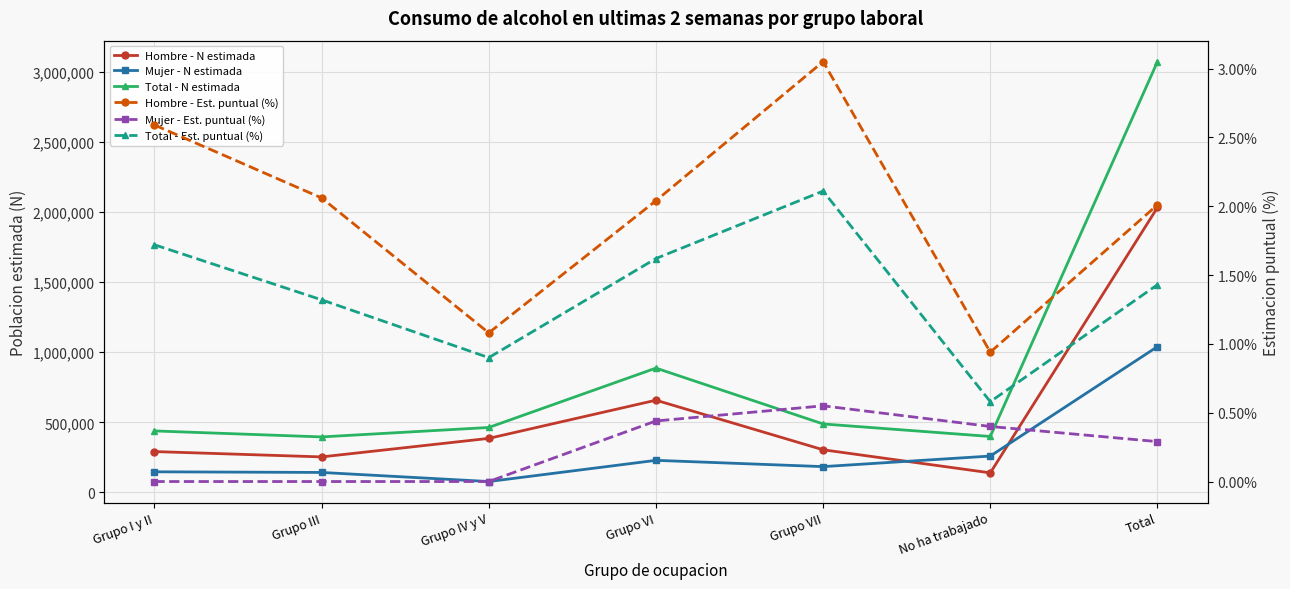

Rank the series at Total from lowest to highest value.

Mujer - Est. puntual (%), Total - Est. puntual (%), Hombre - Est. puntual (%), Mujer - N estimada, Hombre - N estimada, Total - N estimada